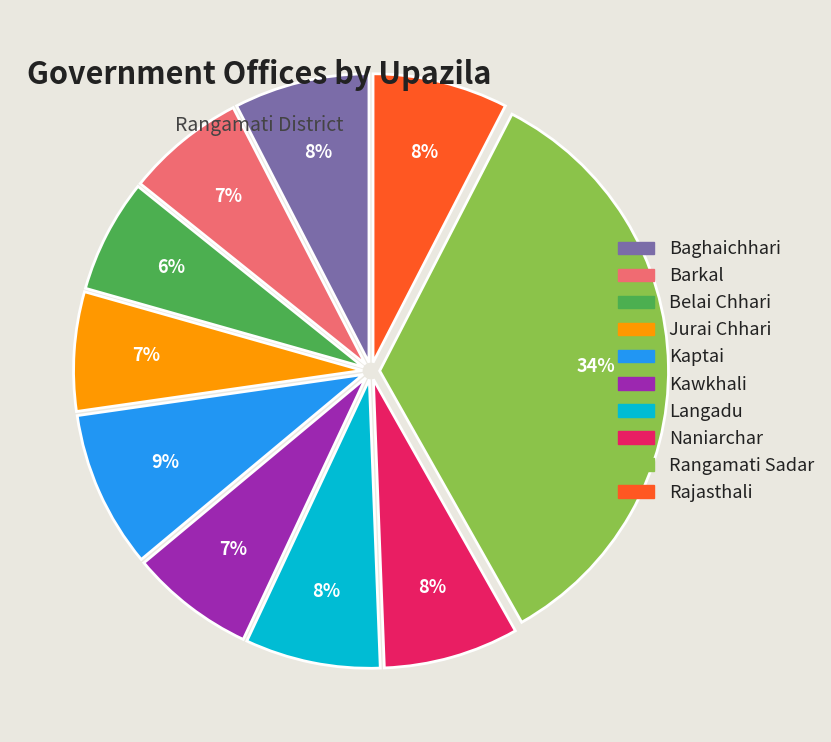

Is there a majority slice in this chart?

No